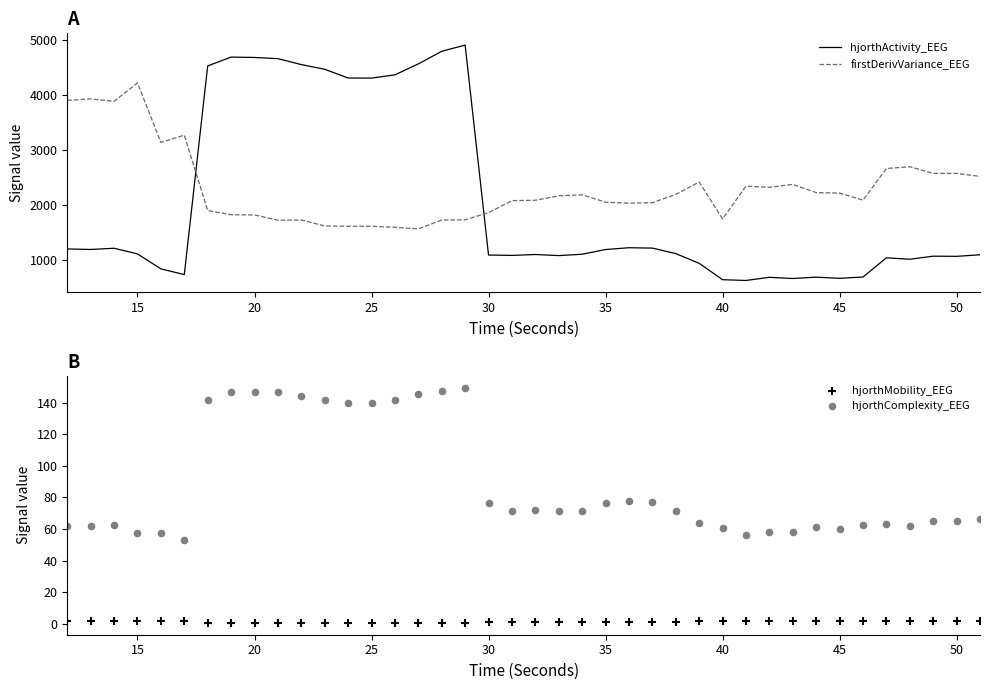

After their last crossing, which series has the higher values: firstDerivVariance_EEG or hjorthActivity_EEG?

firstDerivVariance_EEG